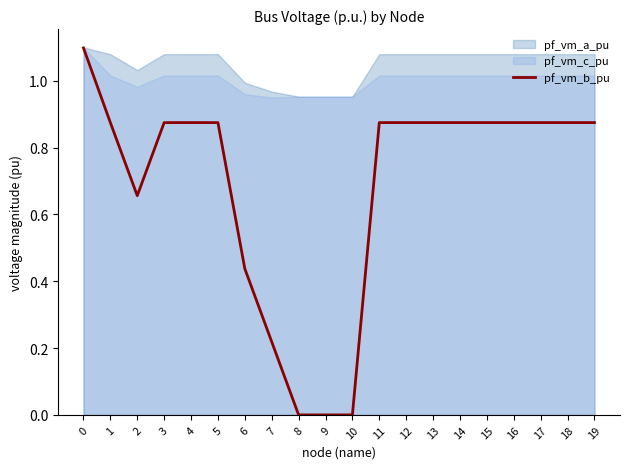

What is the change in value from 2 to 5?

+0.2